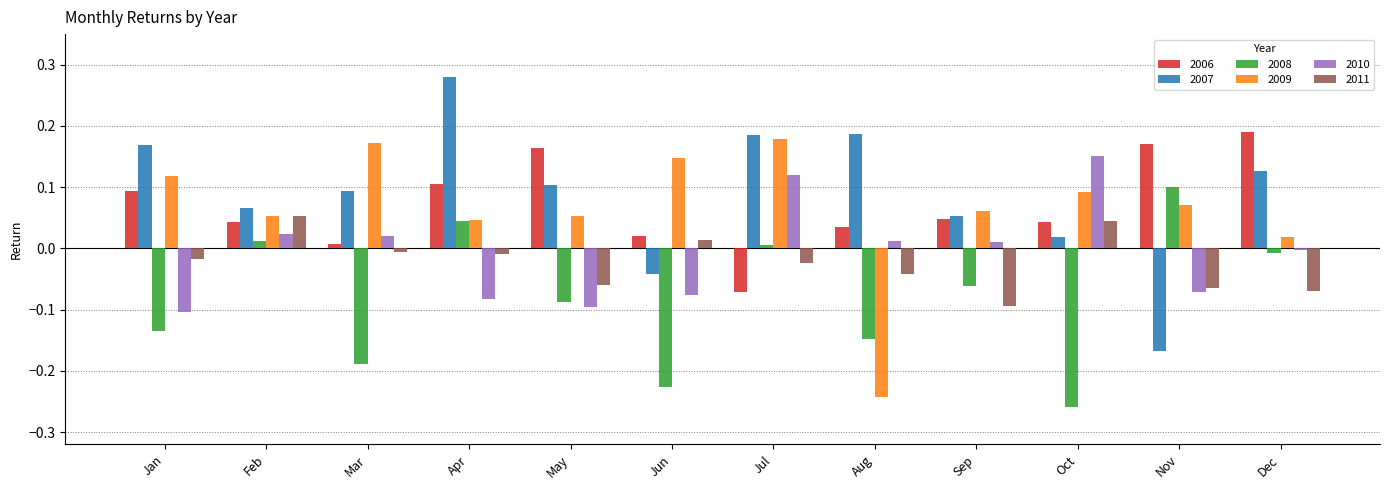

Is the value of 2007 at Aug greater than the value of 2009 at Oct?

Yes